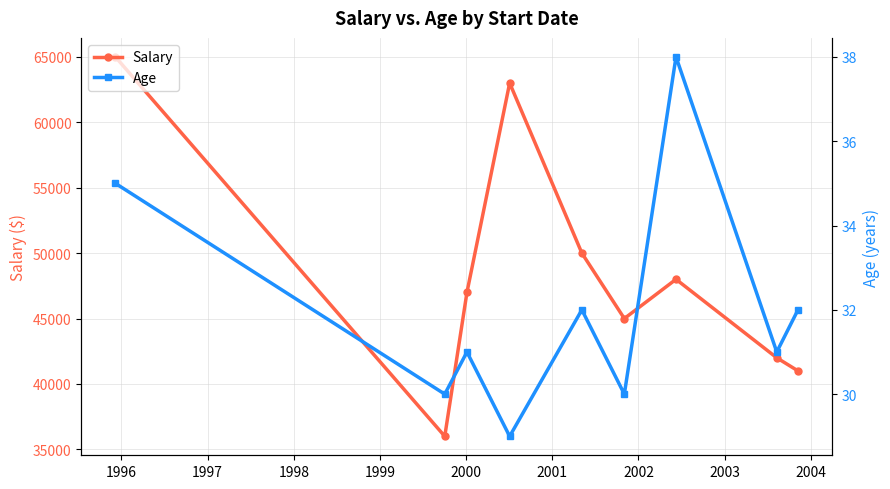

In Salary, how many points are lower than both neighbors (excluding endpoints)?

2